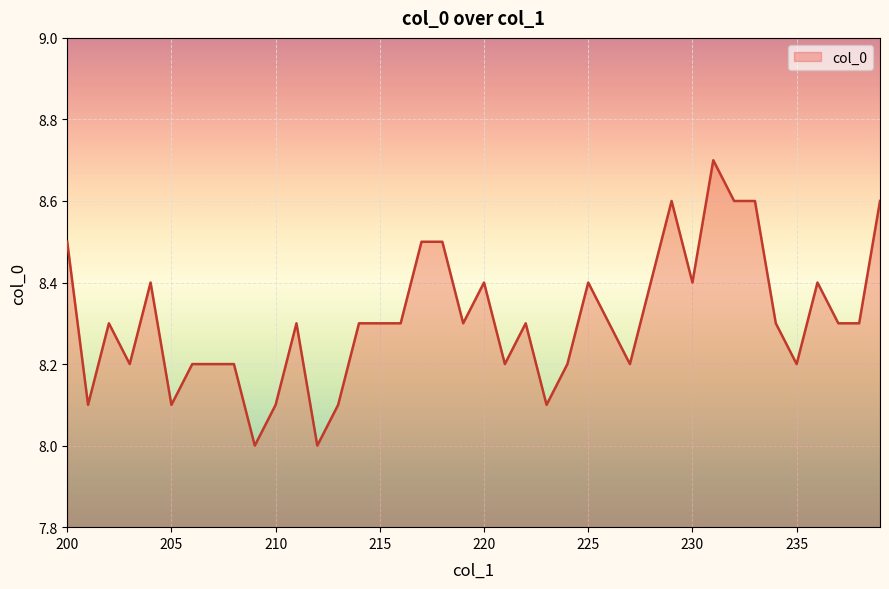

Reading left to right, extract all data points from this chart.

8.5	8.1	8.3	8.2	8.4	8.1	8.2	8.2	8.2	8.0	8.1	8.3	8.0	8.1	8.3	8.3	8.3	8.5	8.5	8.3	8.4	8.2	8.3	8.1	8.2	8.4	8.3	8.2	8.4	8.6	8.4	8.7	8.6	8.6	8.3	8.2	8.4	8.3	8.3	8.6